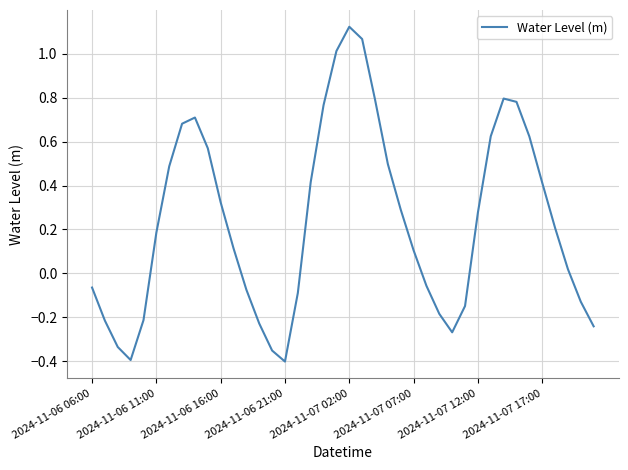

What is the difference between the maximum and minimum values?

1.5